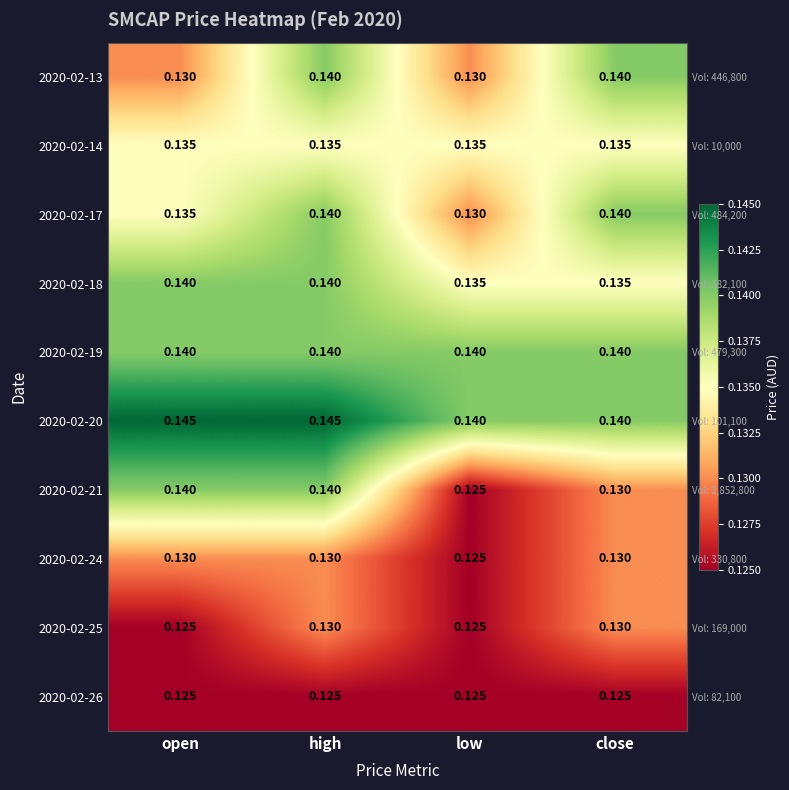

Between open and high, which series saw the biggest shift?

2020-02-13